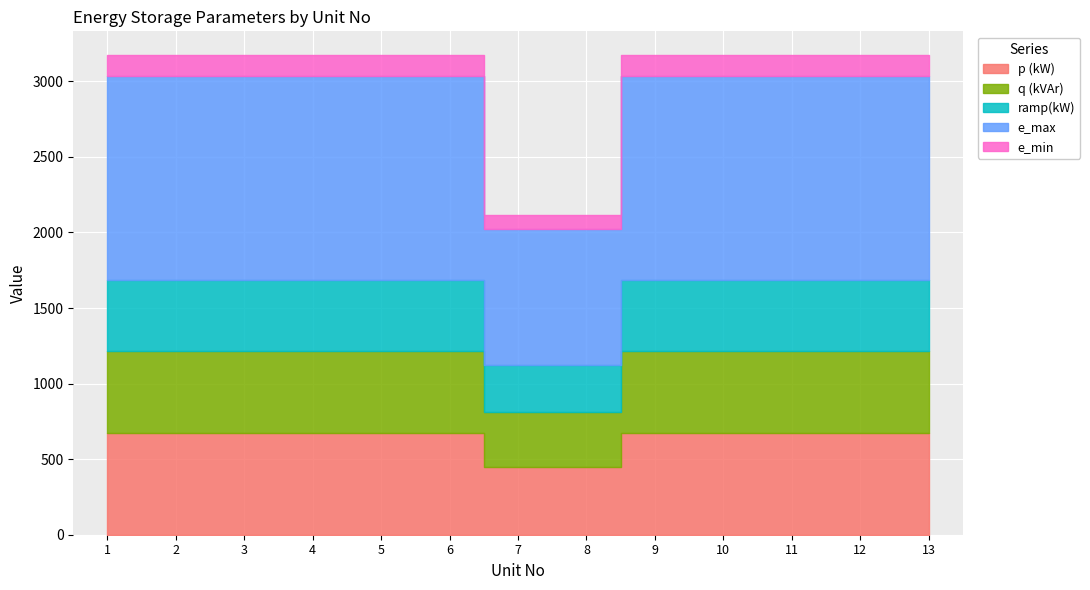

At how many categories does at least one series exceed 1093?

11